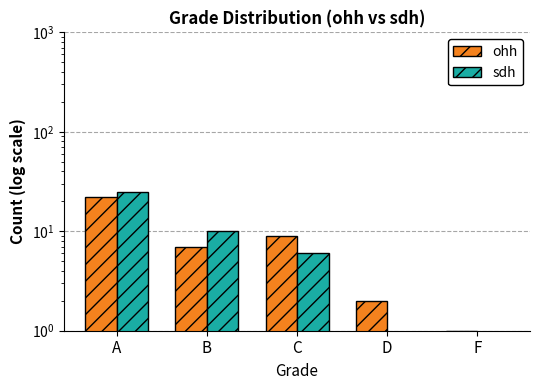

List the series in order of their peak value, highest first.

sdh, ohh